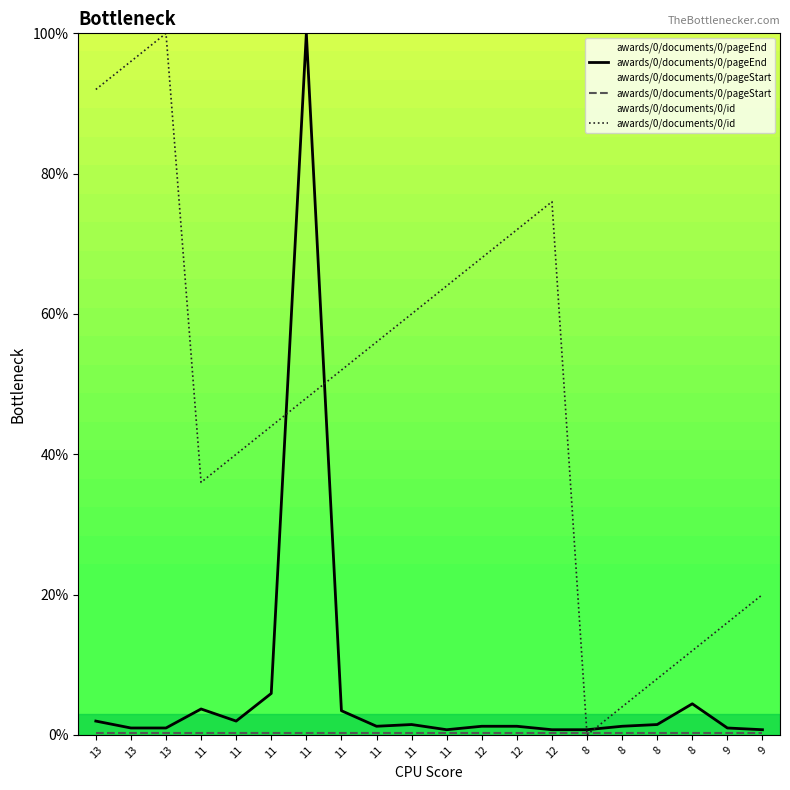

At which category does awards/0/documents/0/id reach its first local valley?

11